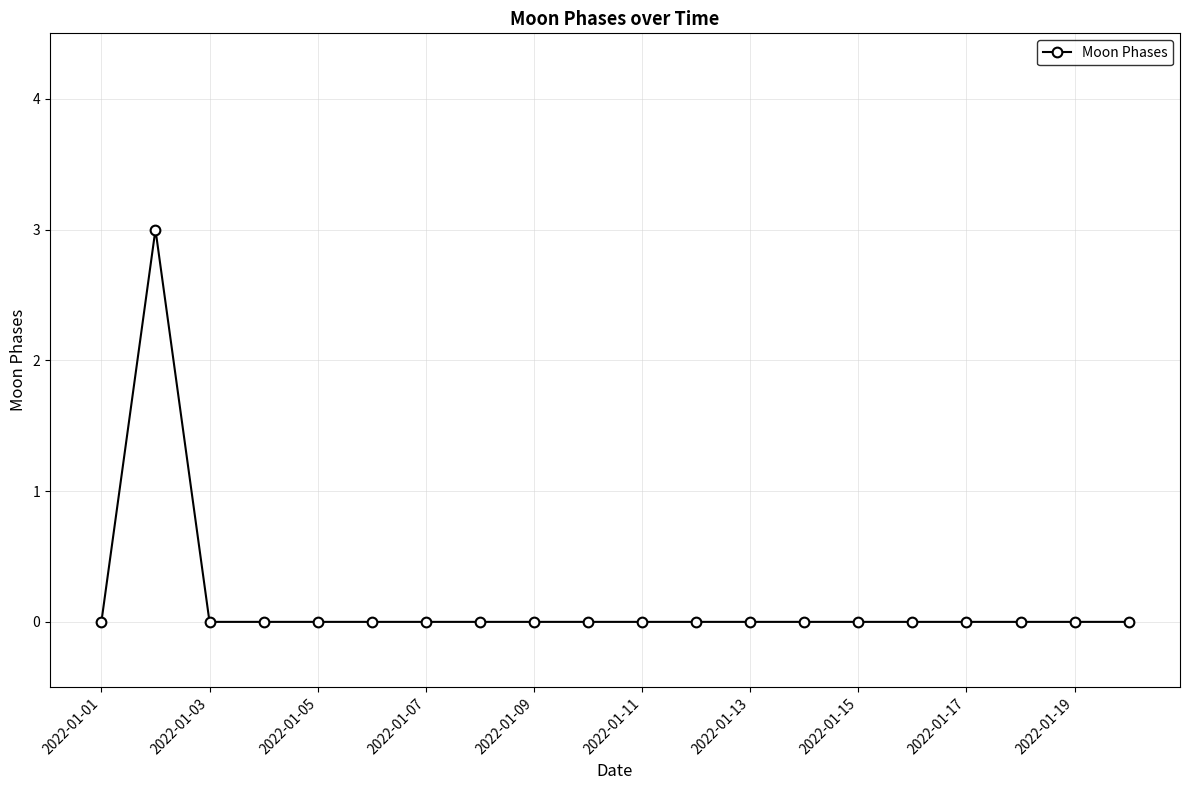

What is the greatest value displayed?

3